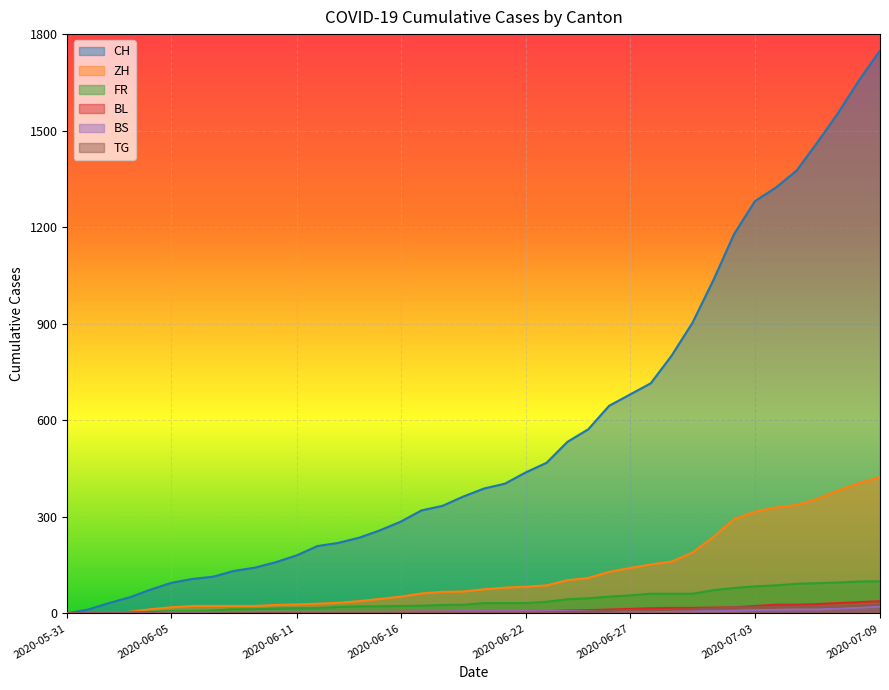

True or false: TG has more than 2 interior local peaks.

False